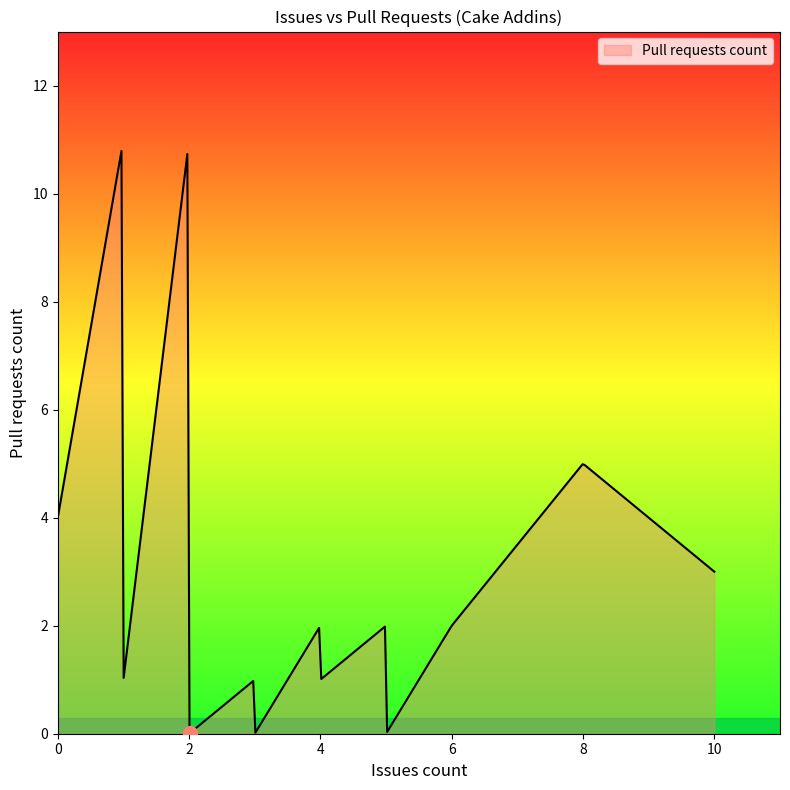

What is the difference between the maximum and minimum values?

10.8